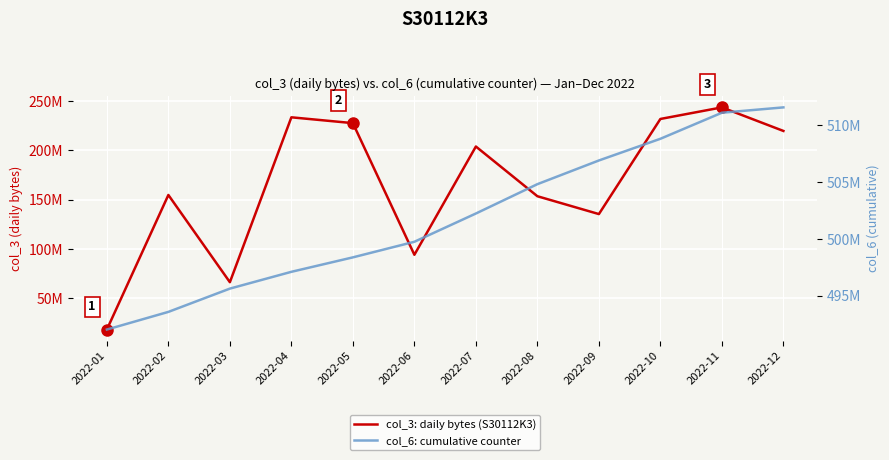

What is the total value across all series at 2022-12?

731236227